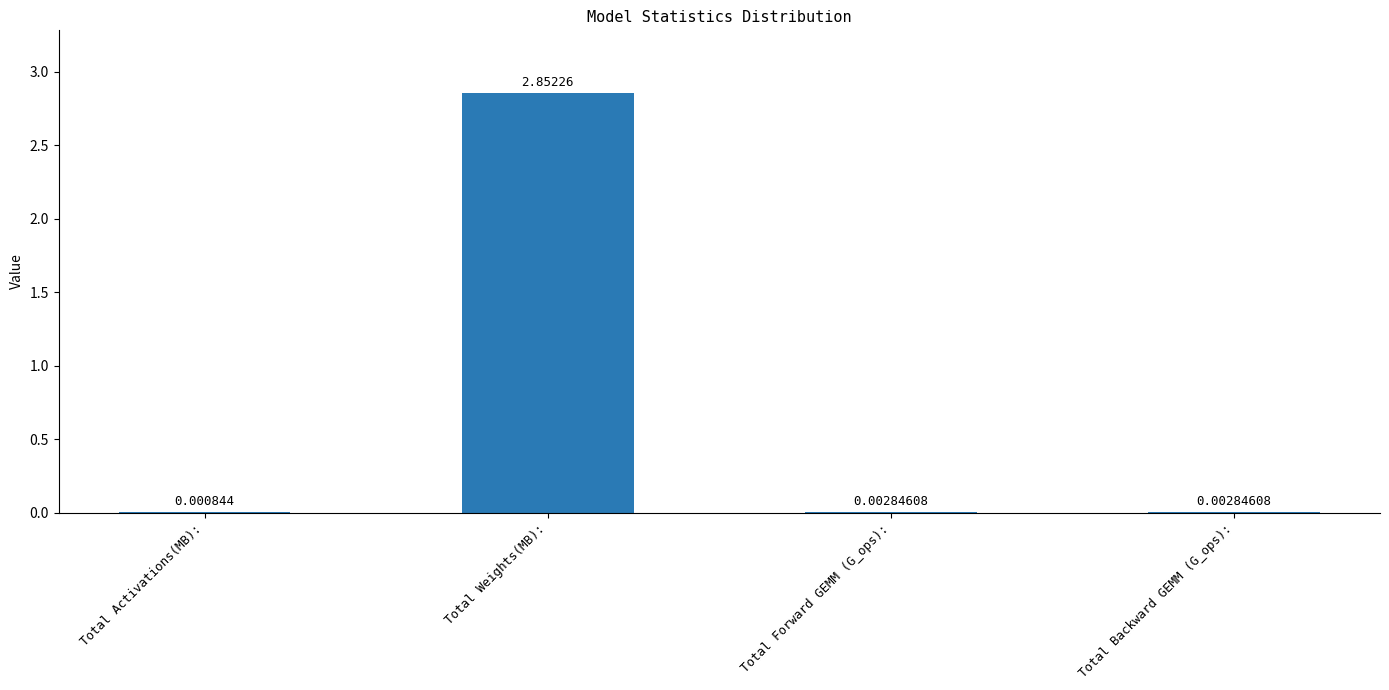

Which label corresponds to the largest value in the chart?

Total Weights(MB):